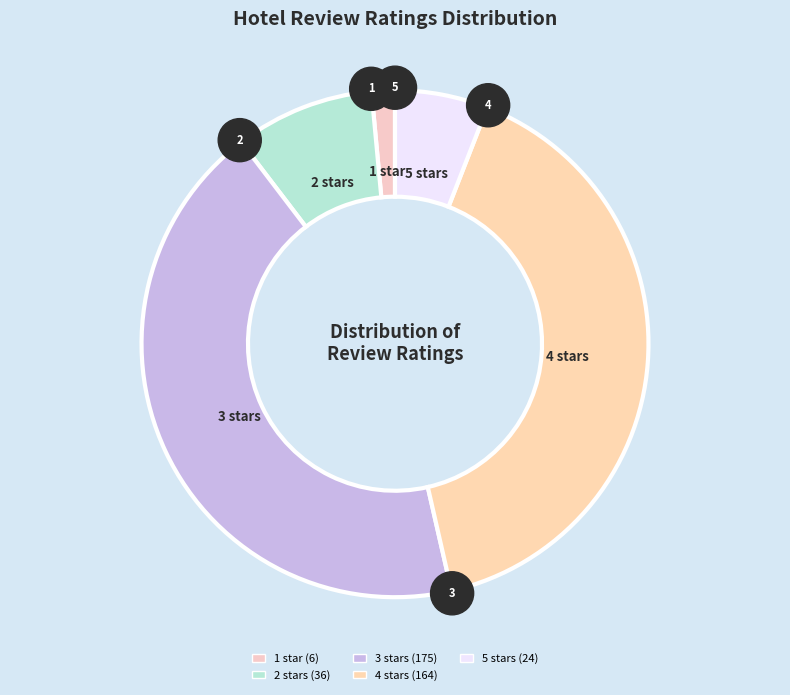

Is 5 stars the majority of the pie?

No